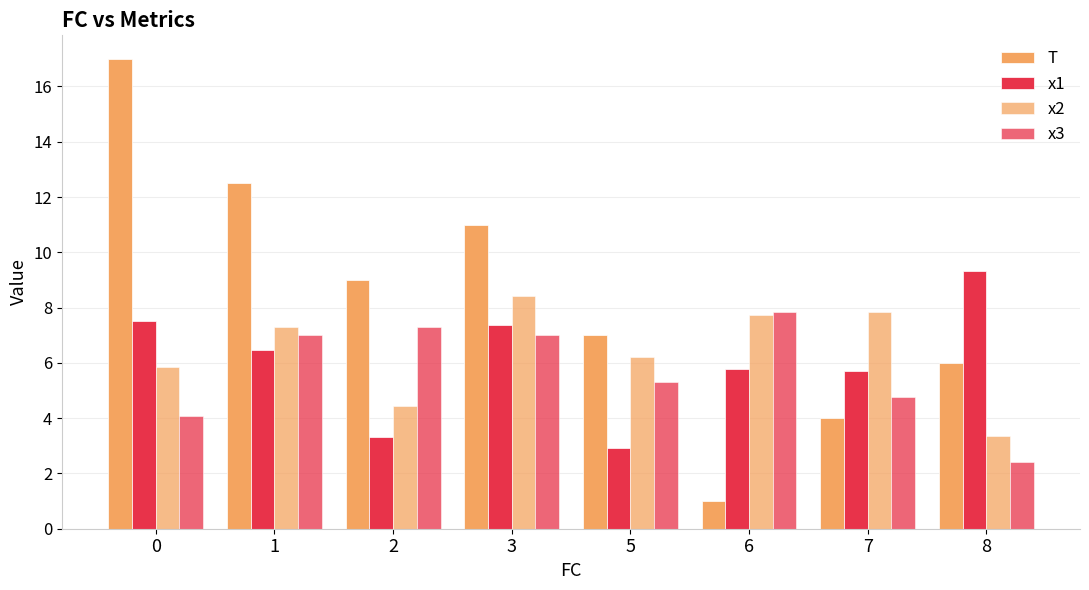

How many bars are there in each group?

4